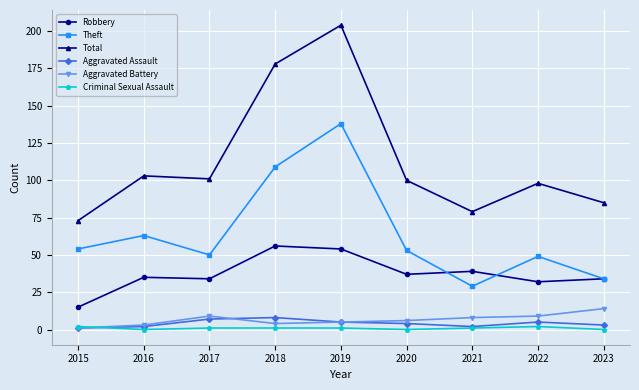

True or false: Aggravated Assault and Robbery cross at least once.

False